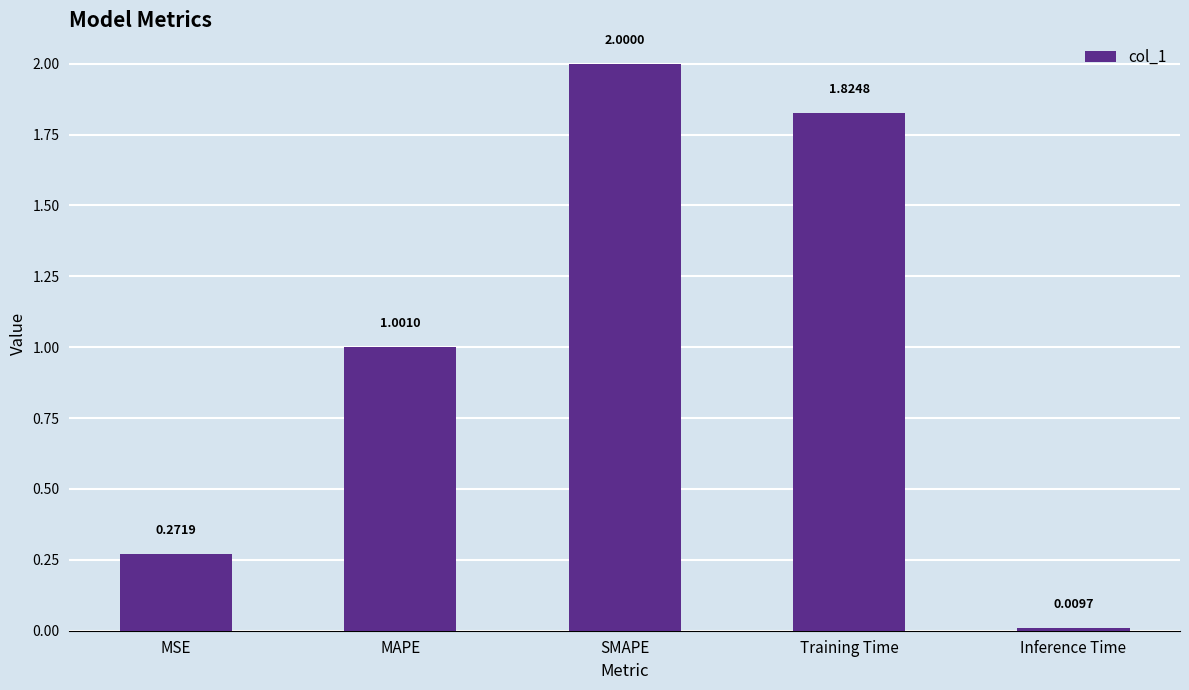

What is the change in value from MAPE to Training Time?

+0.8